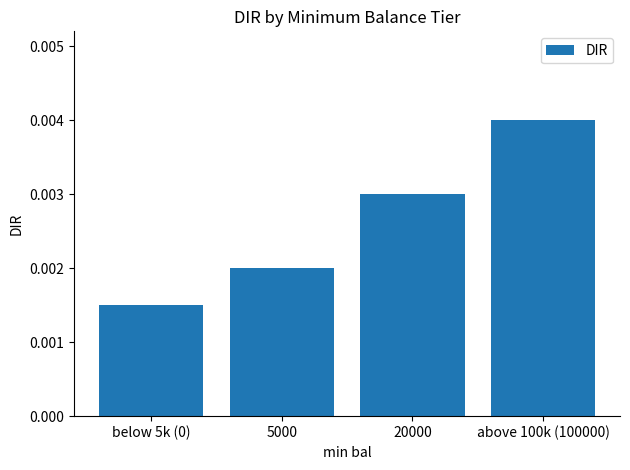

What is the label of the 3rd bar from the right?

5000